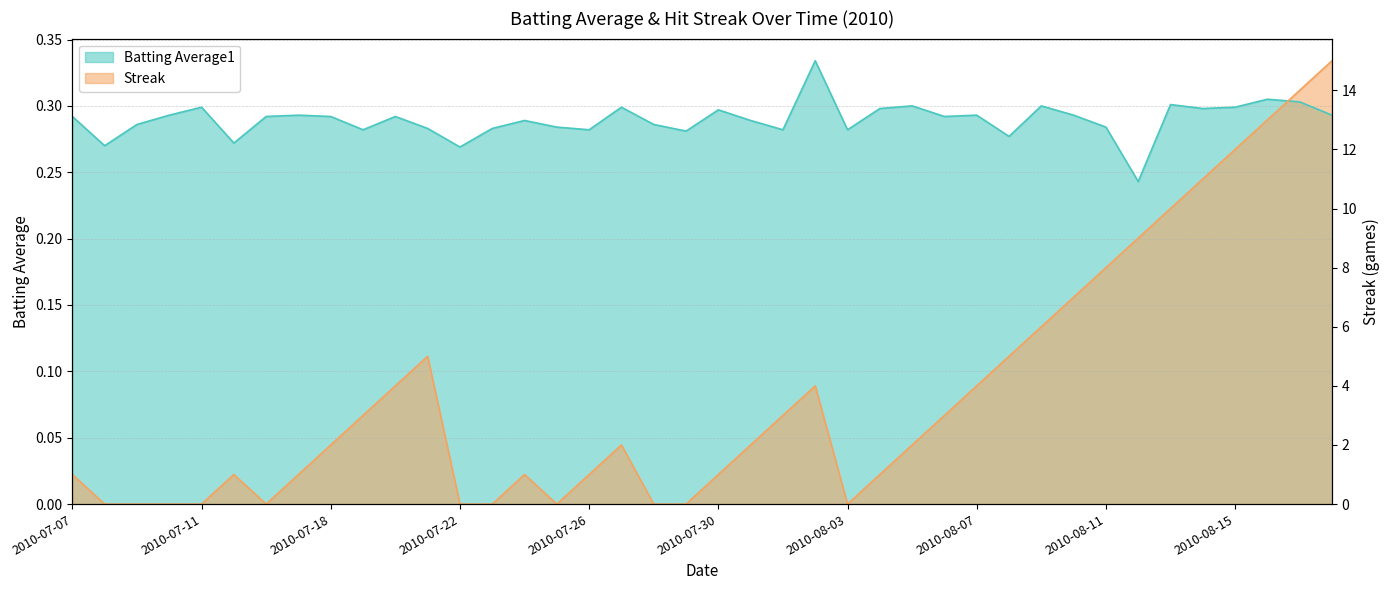

What are all the series names shown in the legend?

Batting Average1, Streak